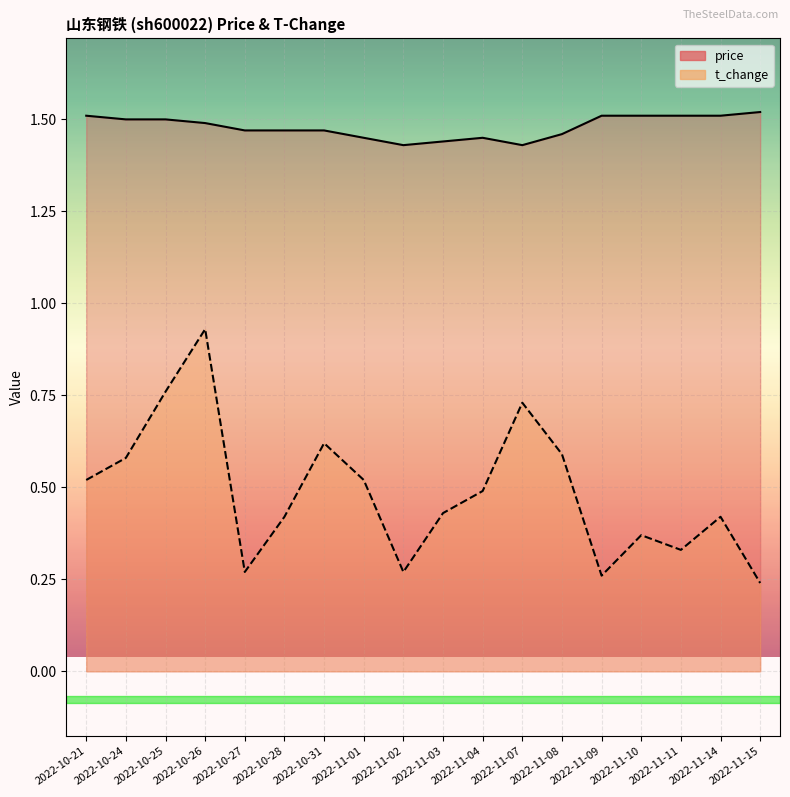

Reading left to right, extract all data points from this chart.

price: 2022-10-21=1.5	2022-10-24=1.5	2022-10-25=1.5	2022-10-26=1.5	2022-10-27=1.5	2022-10-28=1.5	2022-10-31=1.5	2022-11-01=1.4	2022-11-02=1.4	2022-11-03=1.4	2022-11-04=1.4	2022-11-07=1.4	2022-11-08=1.5	2022-11-09=1.5	2022-11-10=1.5	2022-11-11=1.5	2022-11-14=1.5	2022-11-15=1.5
t_change: 2022-10-21=0.5	2022-10-24=0.6	2022-10-25=0.8	2022-10-26=0.9	2022-10-27=0.3	2022-10-28=0.4	2022-10-31=0.6	2022-11-01=0.5	2022-11-02=0.3	2022-11-03=0.4	2022-11-04=0.5	2022-11-07=0.7	2022-11-08=0.6	2022-11-09=0.3	2022-11-10=0.4	2022-11-11=0.3	2022-11-14=0.4	2022-11-15=0.2